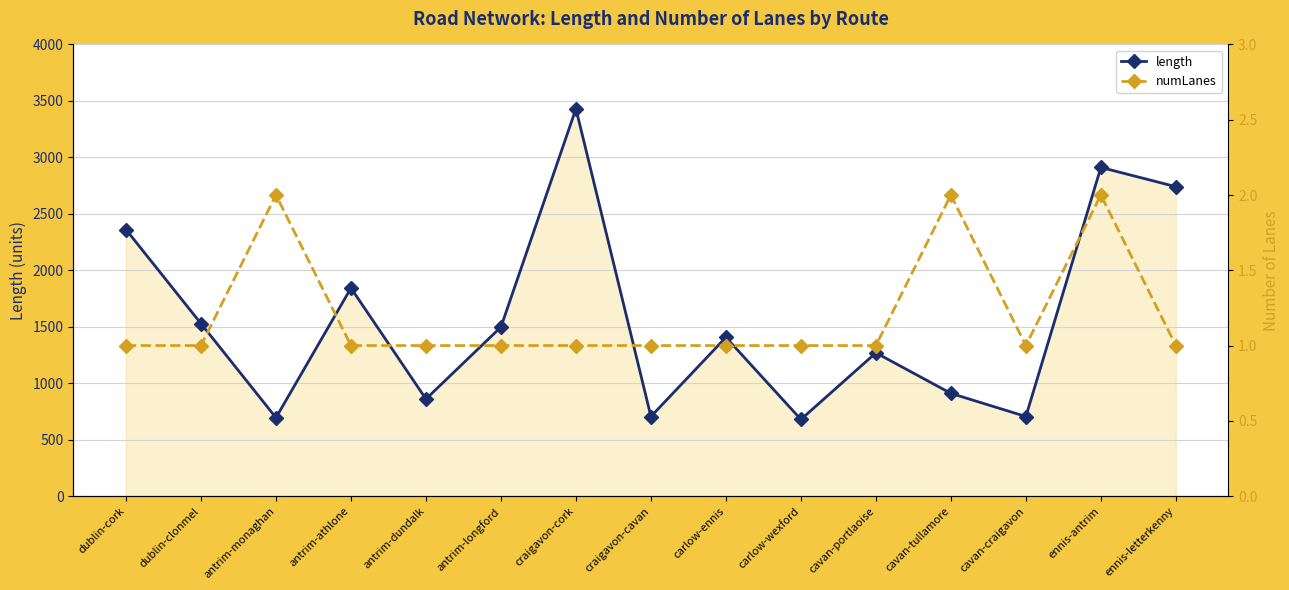

What is the value of the numLanes point at the 9th from the left?

1.0